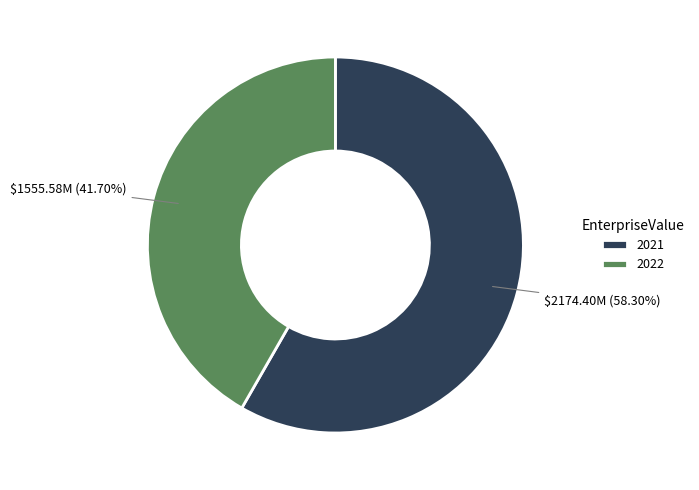

To the nearest percent, what is the difference between the 2021 and 2022 slice percentages?

17%